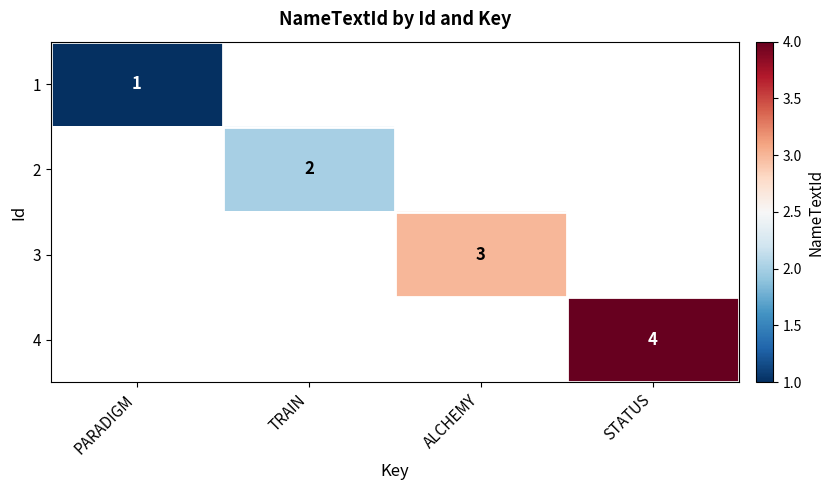

The 2 series shows 3 at TRAIN. True or false?

False